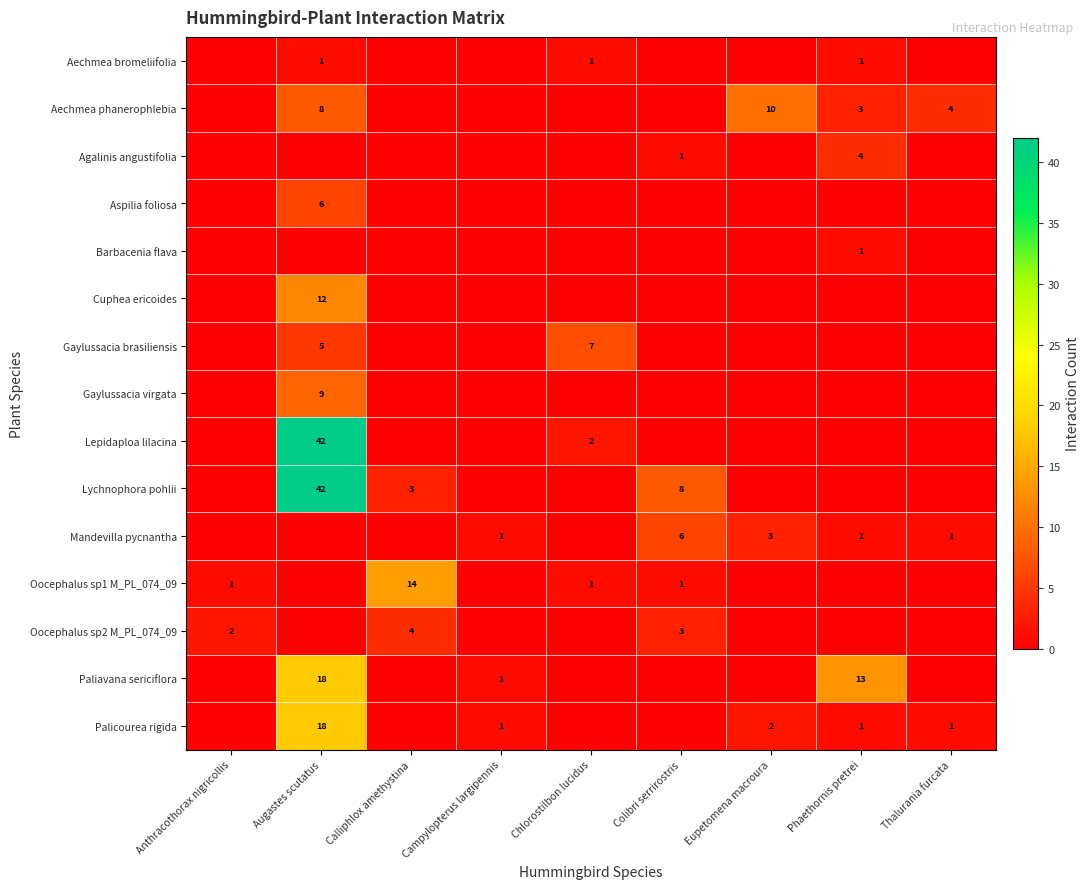

The value of Paliavana sericiflora at Campylopterus largipennis is 2. True or false?

False